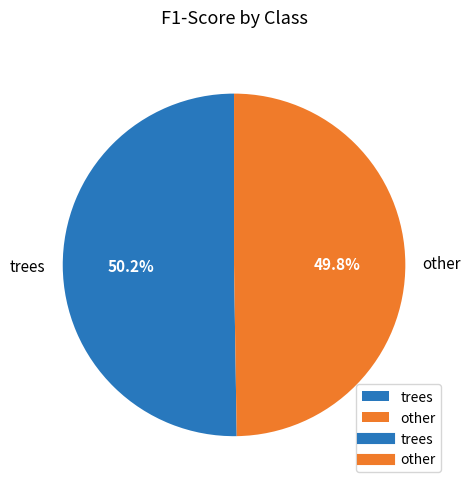

How many slices are in this pie chart?

2